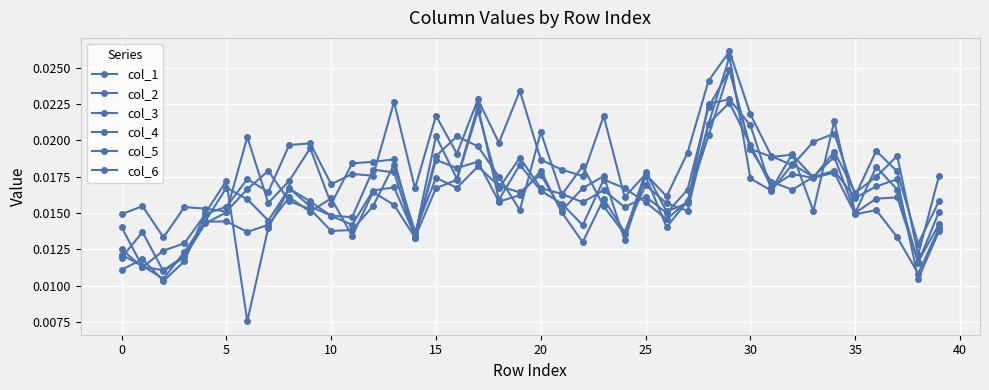

Count the number of data series in this chart.

6